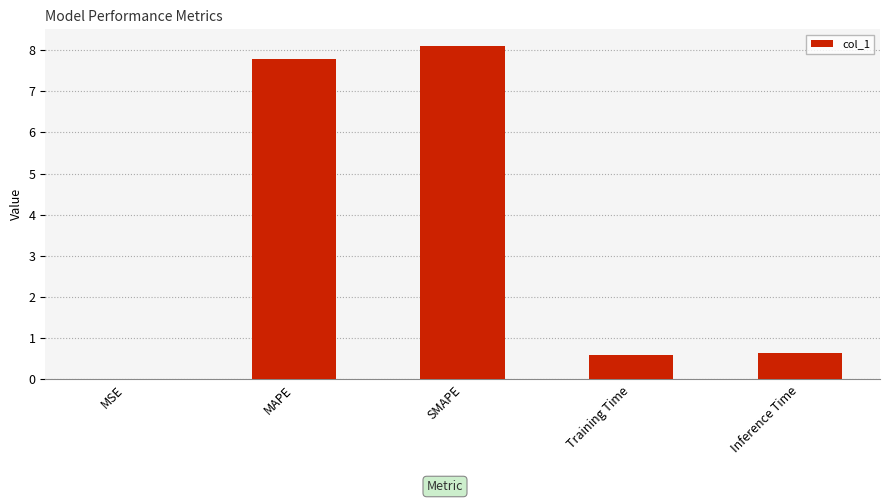

True or false: the data shows 0.0 at MSE.

True